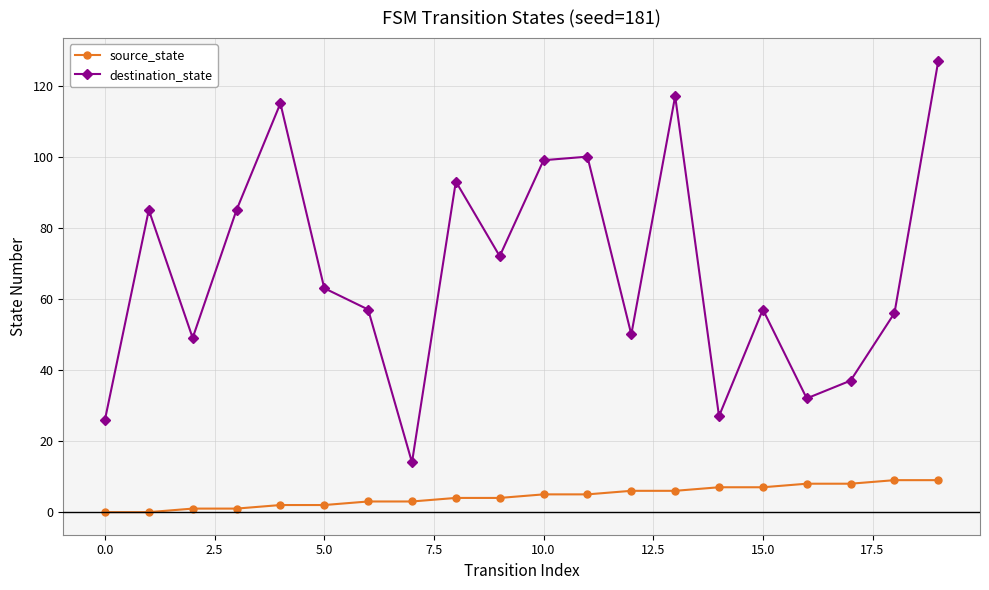

True or false: destination_state and source_state cross at least once.

False